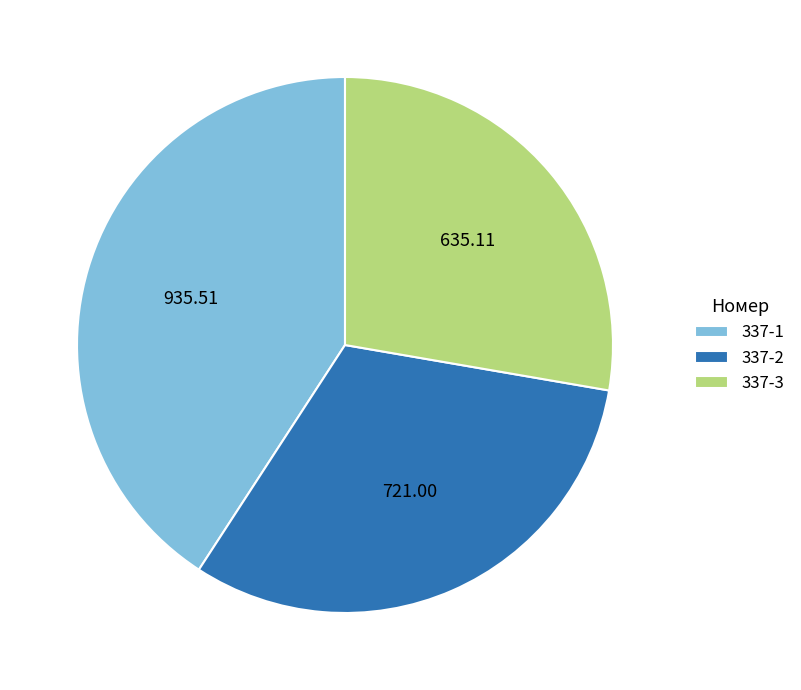

Which has a higher value, 337-3 or 337-1?

337-1